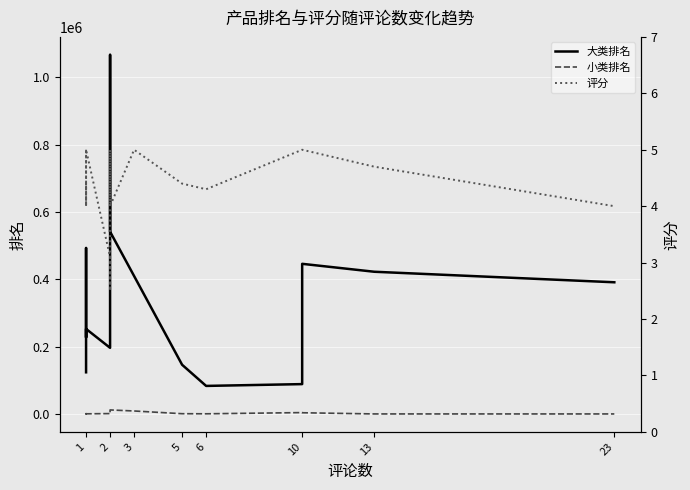

What is the difference between the maximum and minimum values in the 评分 series?

2.5